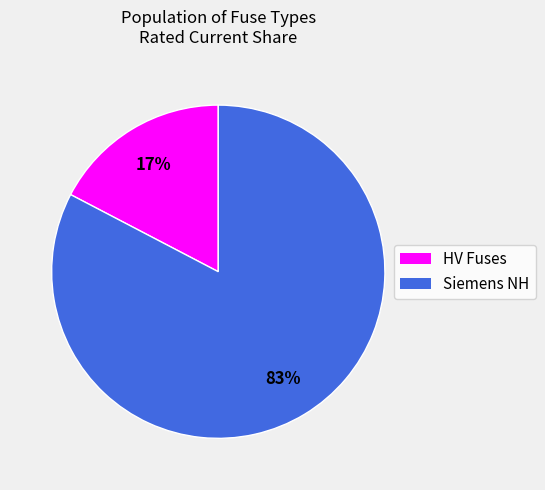

How many slices are in this pie chart?

2